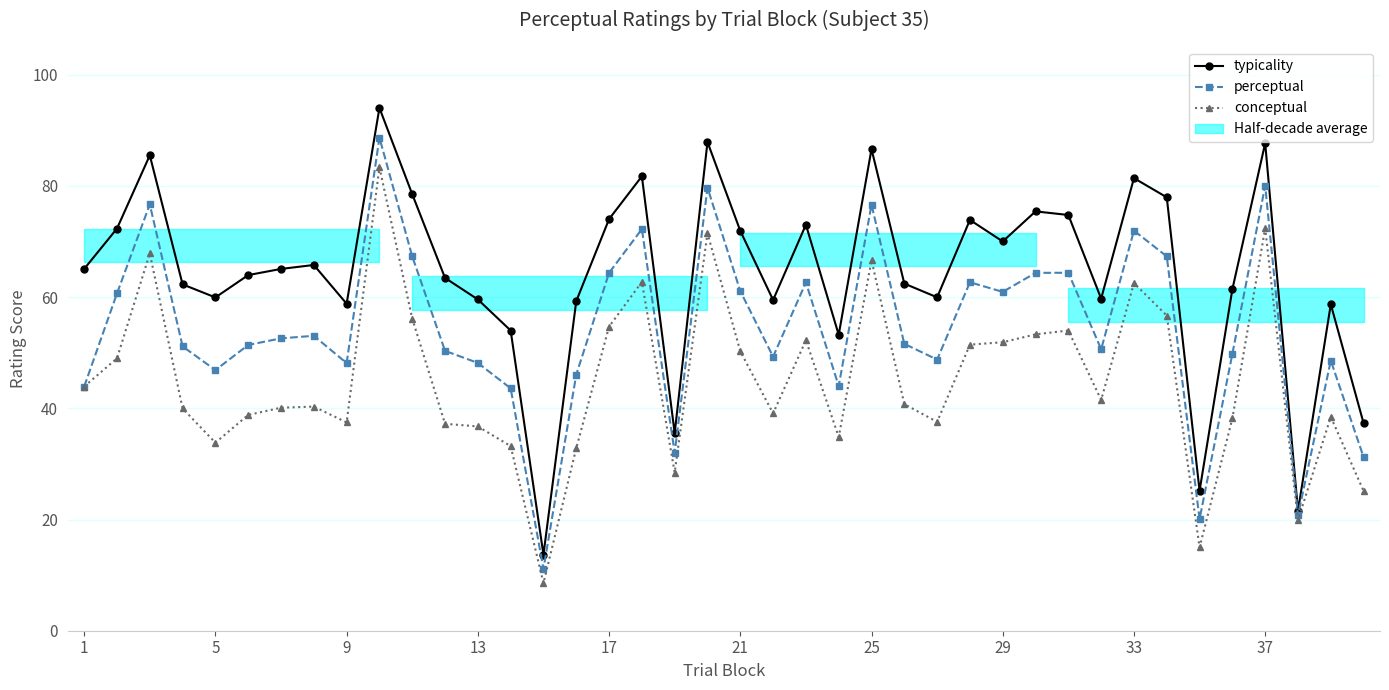

What is the highest value of the perceptual series?

88.7